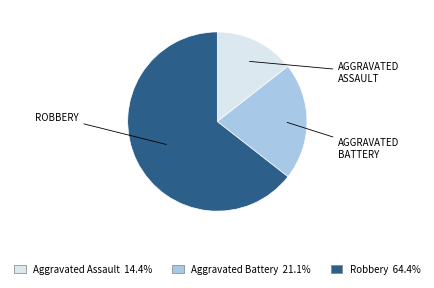

Does any single category account for the majority?

Yes